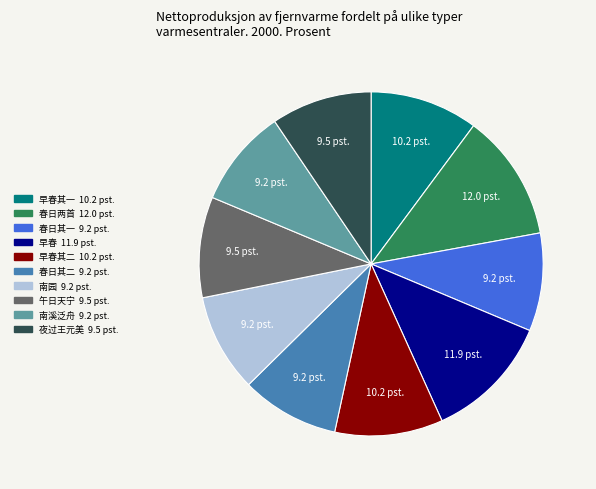

Does any single category account for the majority?

No